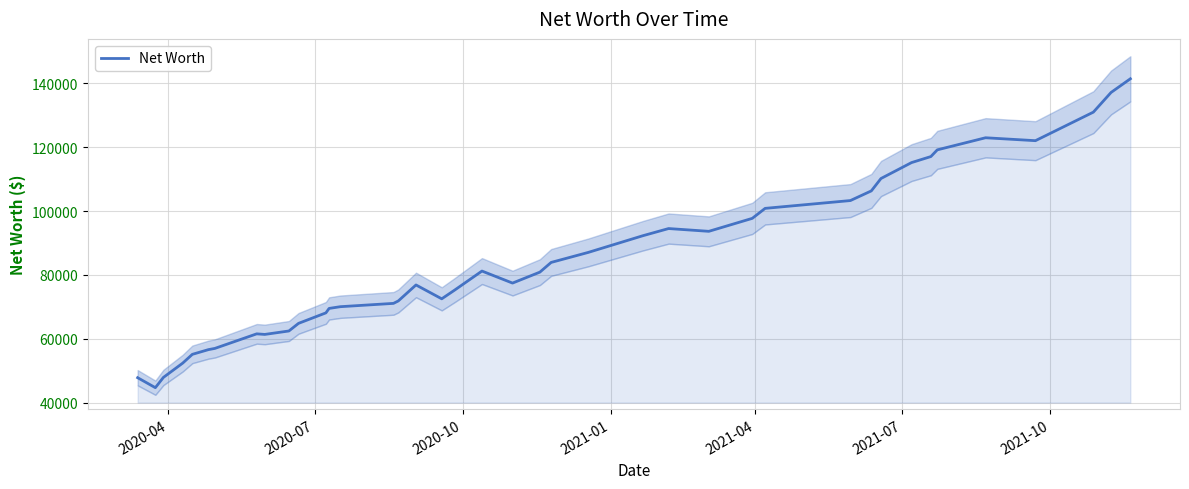

What is the average value?

85062.5